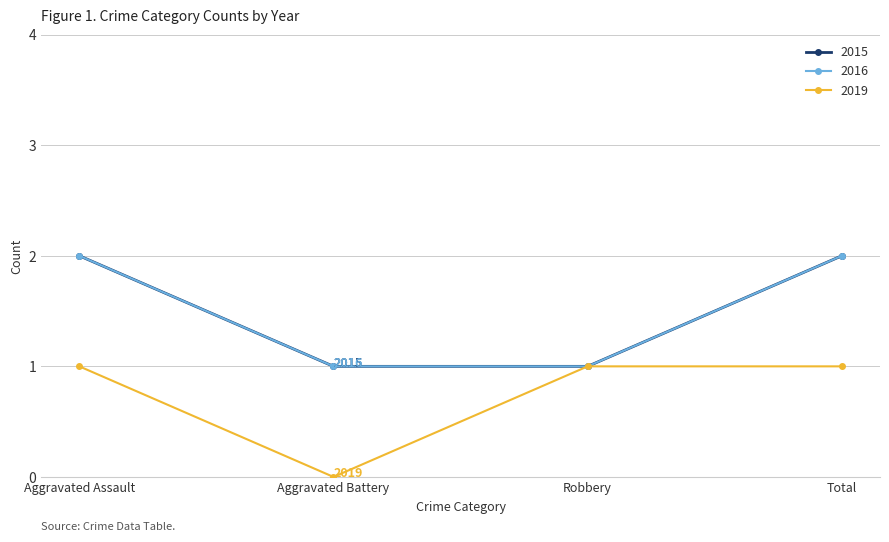

Which has a higher value, Total or Aggravated Assault?

Total